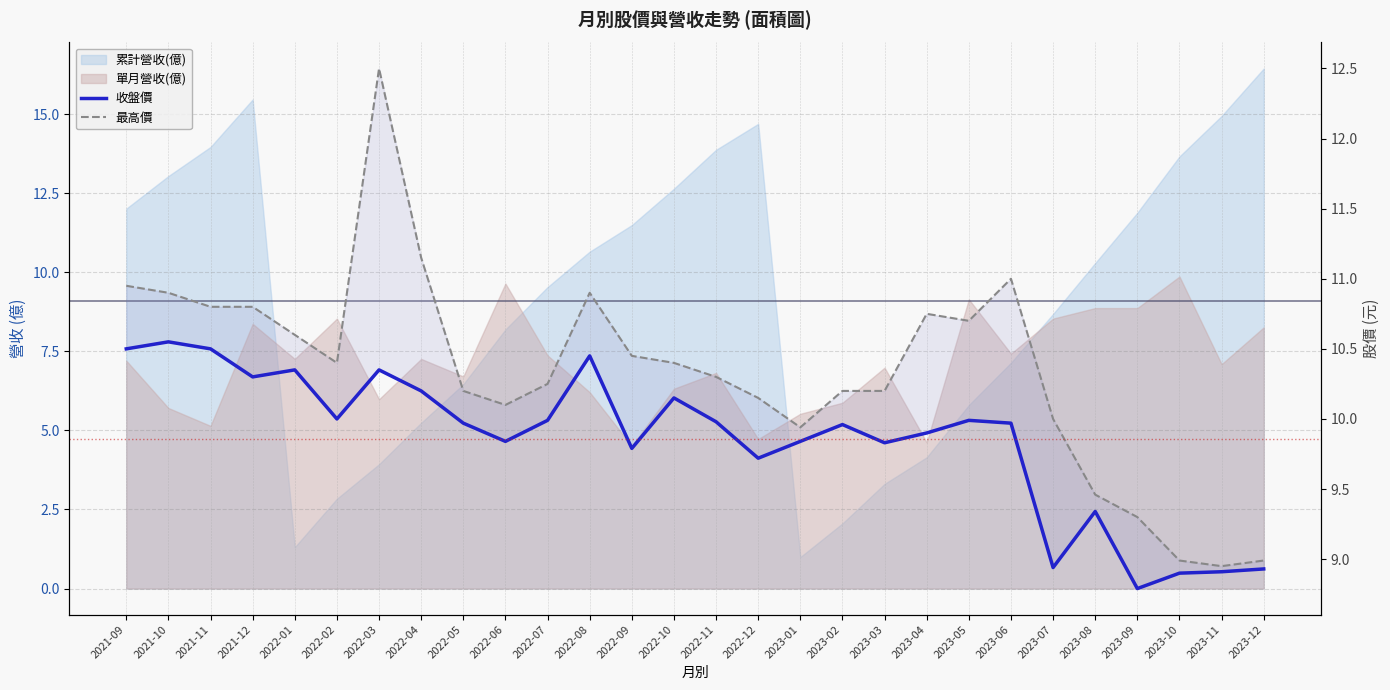

What is the highest value of the 收盤價 series?

10.6